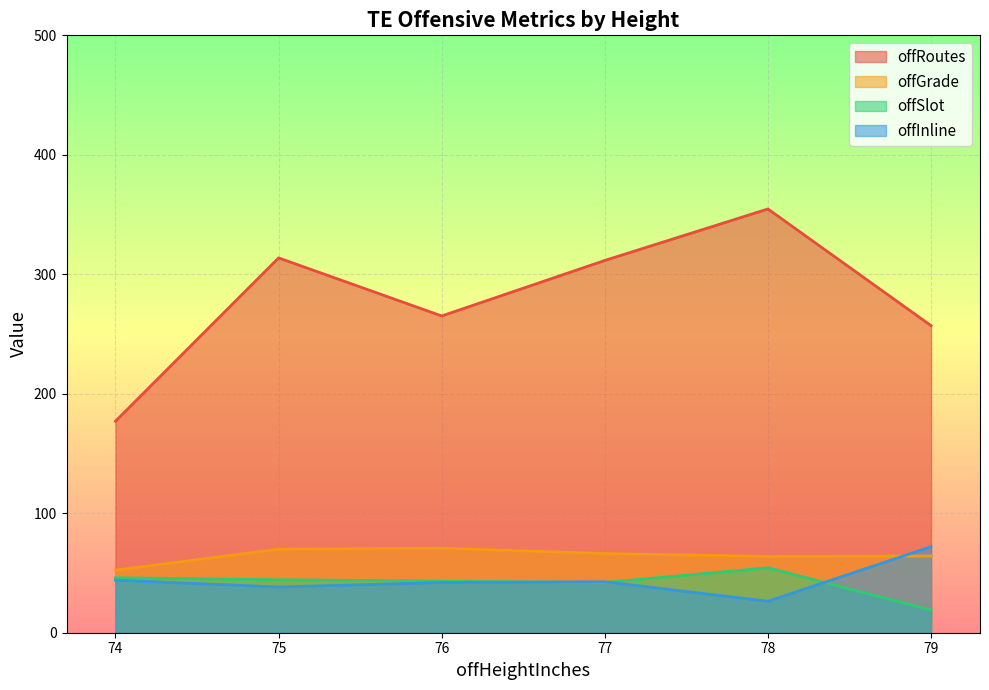

In offRoutes, how many points are lower than both neighbors (excluding endpoints)?

1